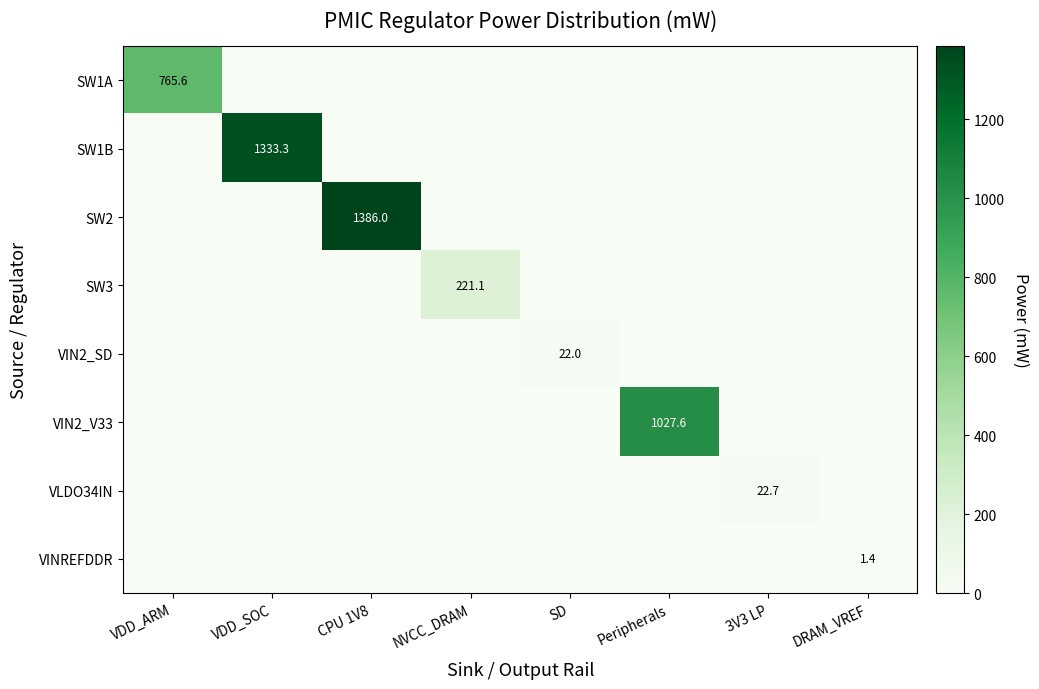

The value of VINREFDDR at DRAM_VREF is 1.4. True or false?

True